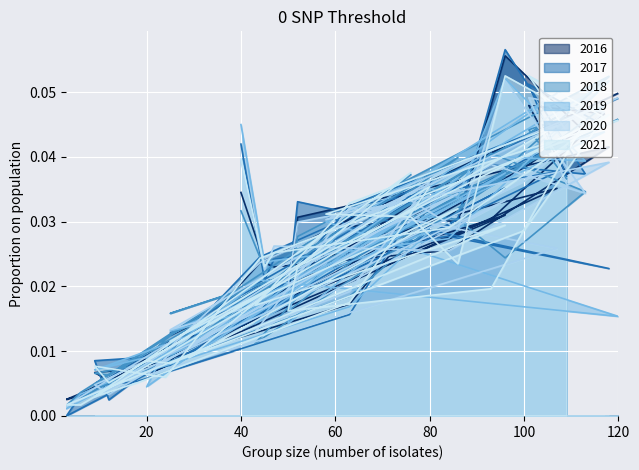

True or false: 2020 has a value of 0.0 at 20.

True